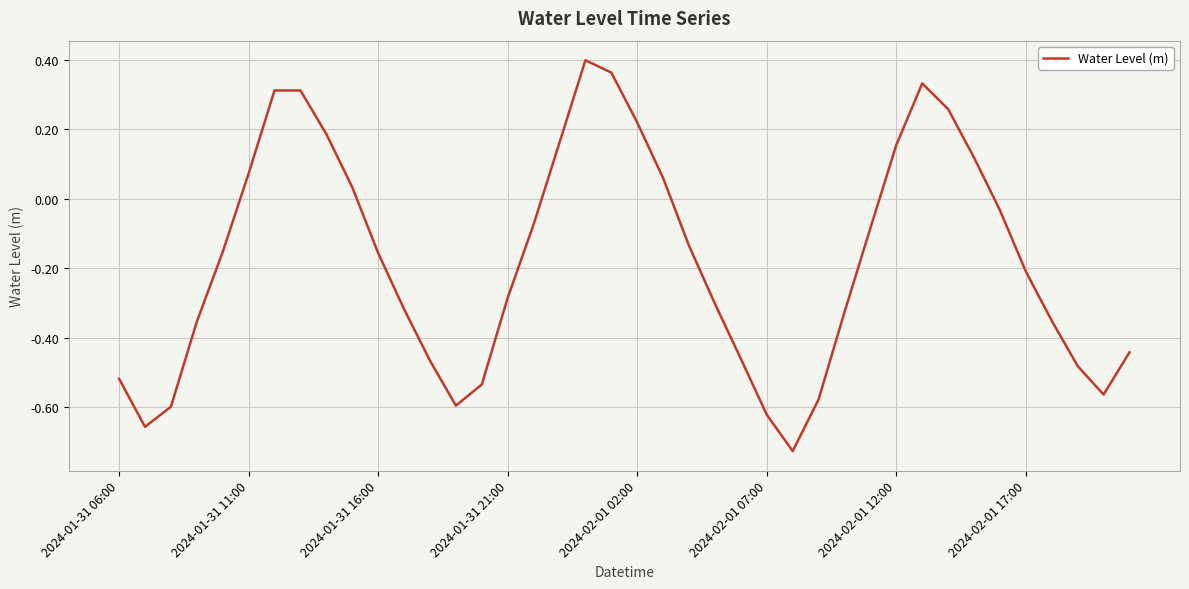

What is the difference between the maximum and second lowest values?

1.1